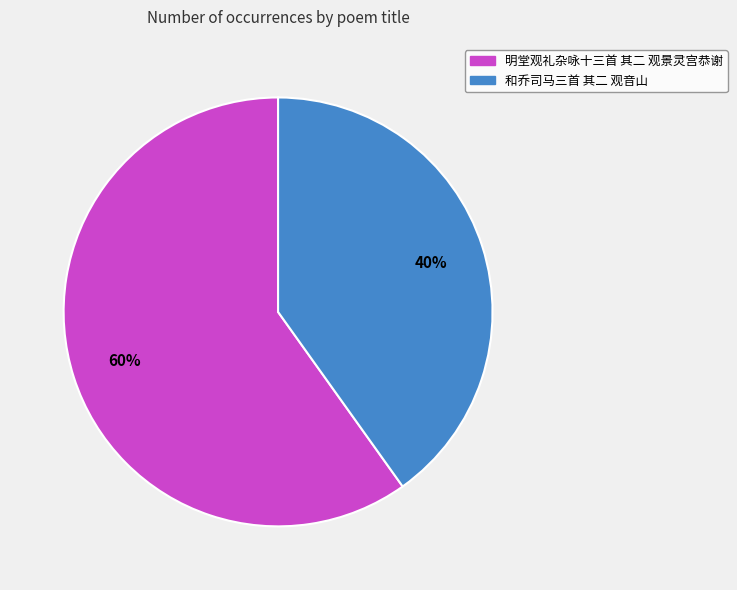

Count the number of slices in the pie.

2